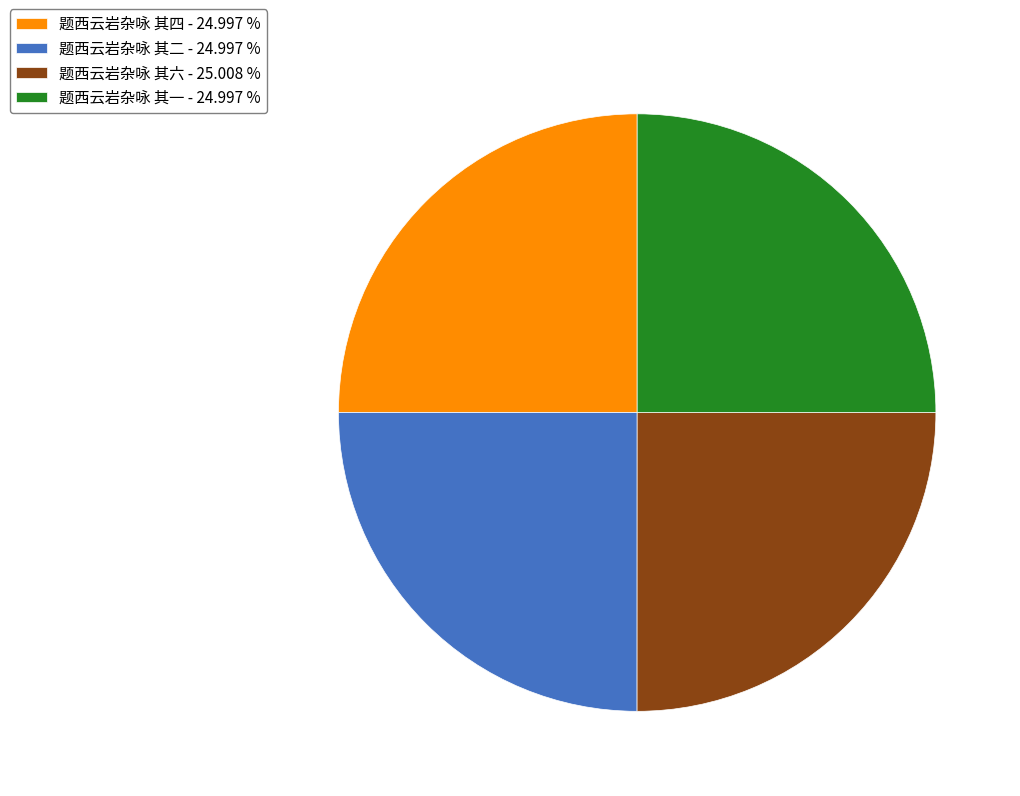

Is there any slice that represents more than half of the pie?

No